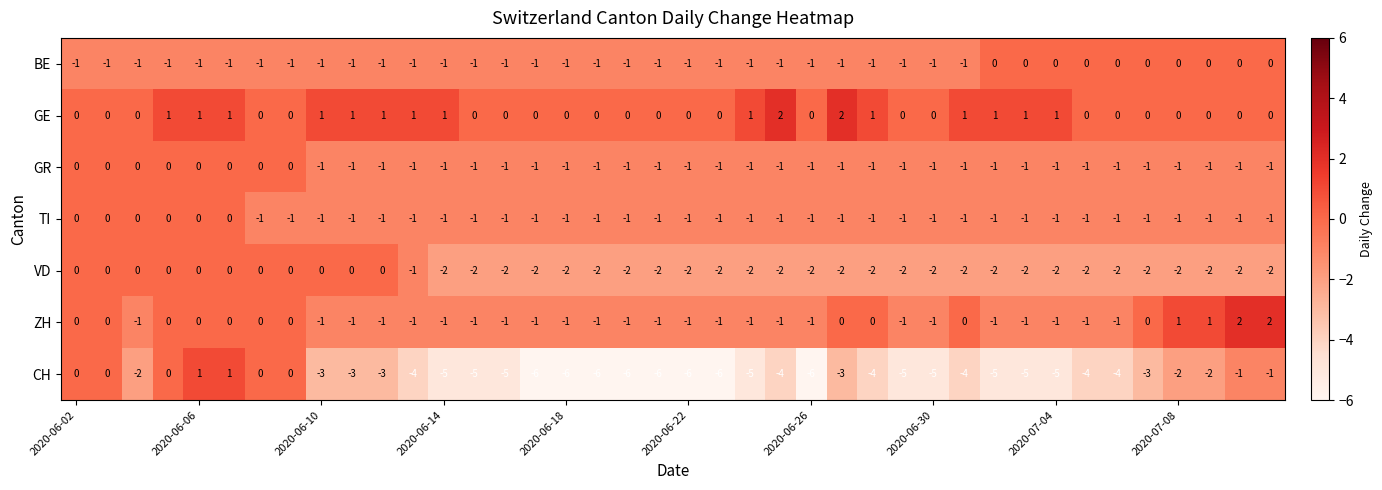

Which series has the largest total across all categories?

GE